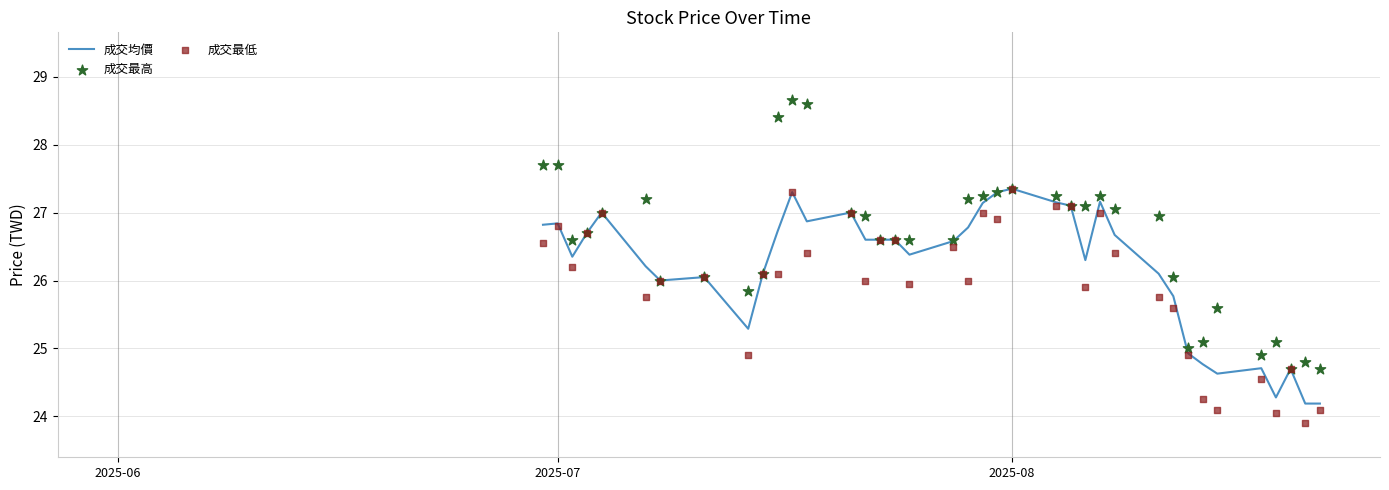

What is the total value across all series at 20?

81.4